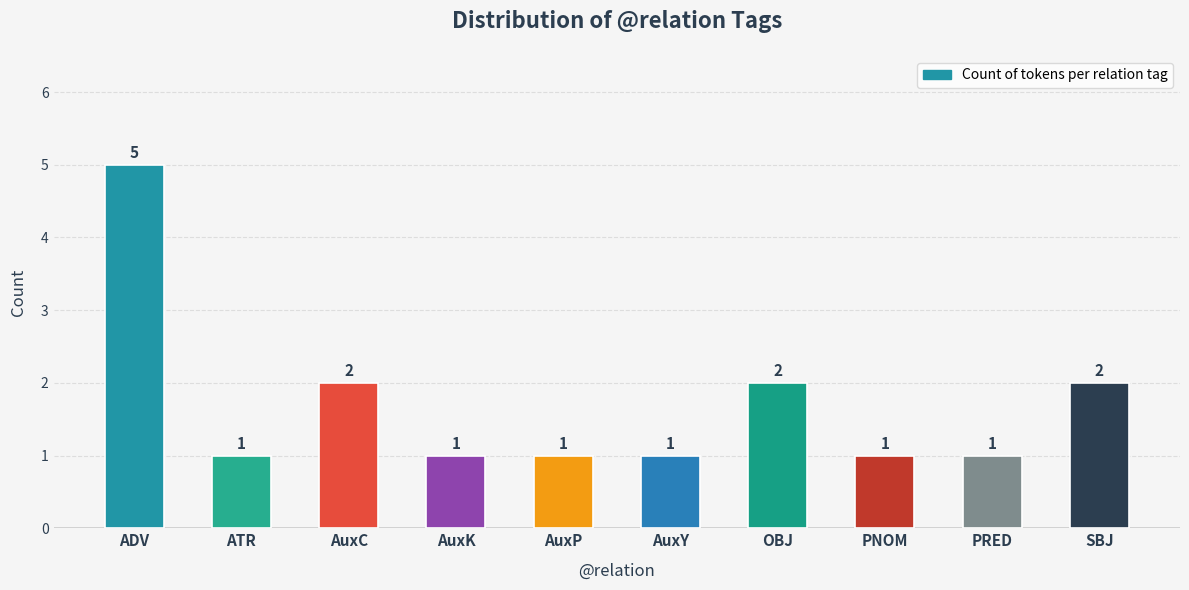

What is the approximate value at AuxY?

1